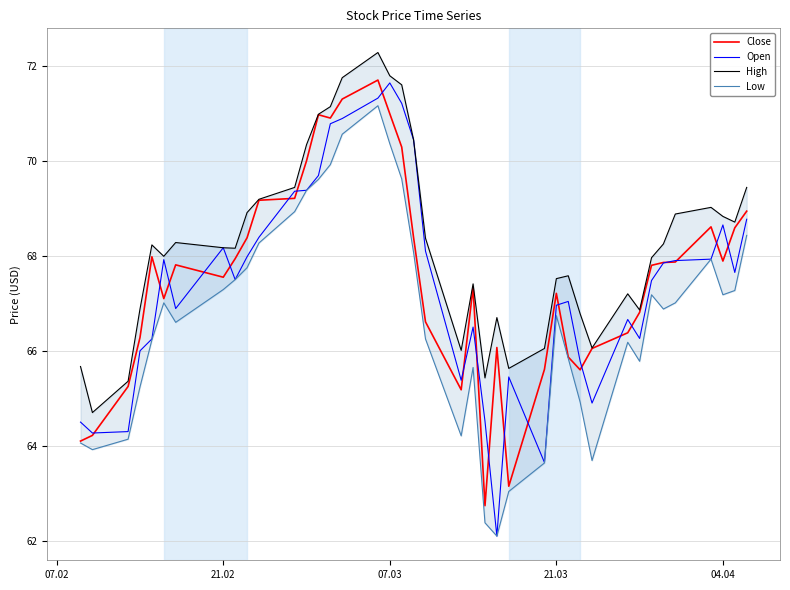

True or false: Close has a value of 106.4 at 21.02.

False